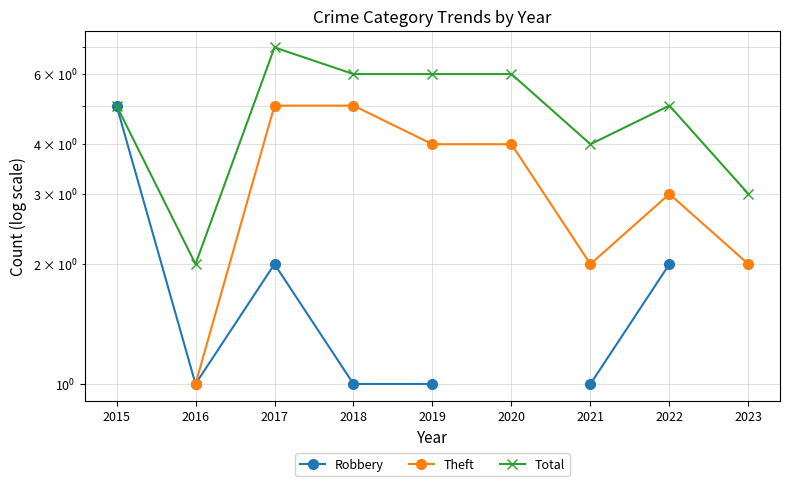

Count the Total values in the range 4 to 6.

6